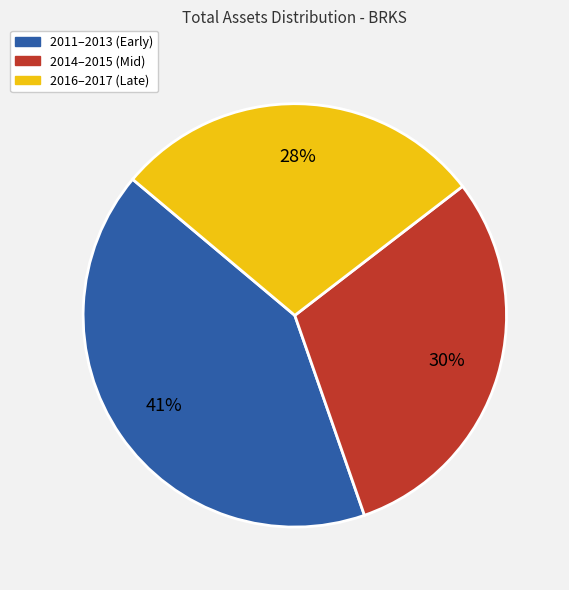

To the nearest percent, what is the average slice percentage?

33%